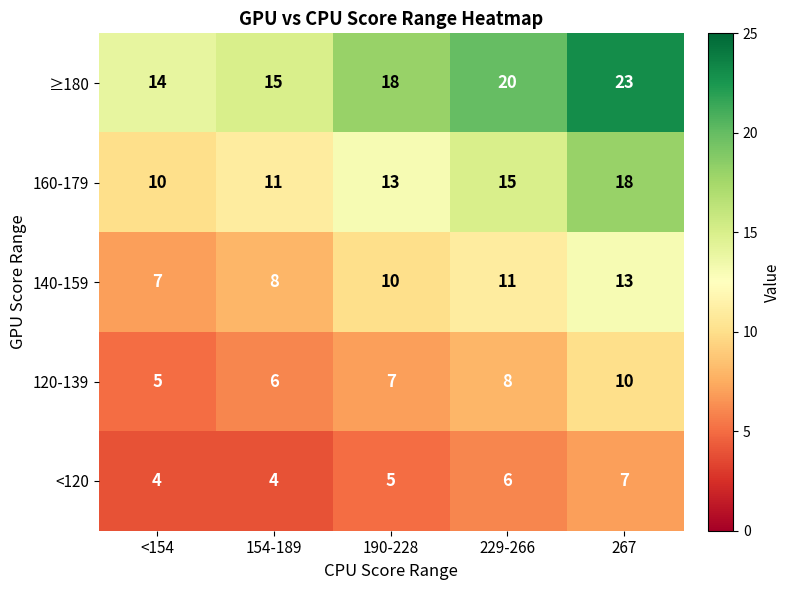

Is it true that 140-159 equals 20 at 267?

False